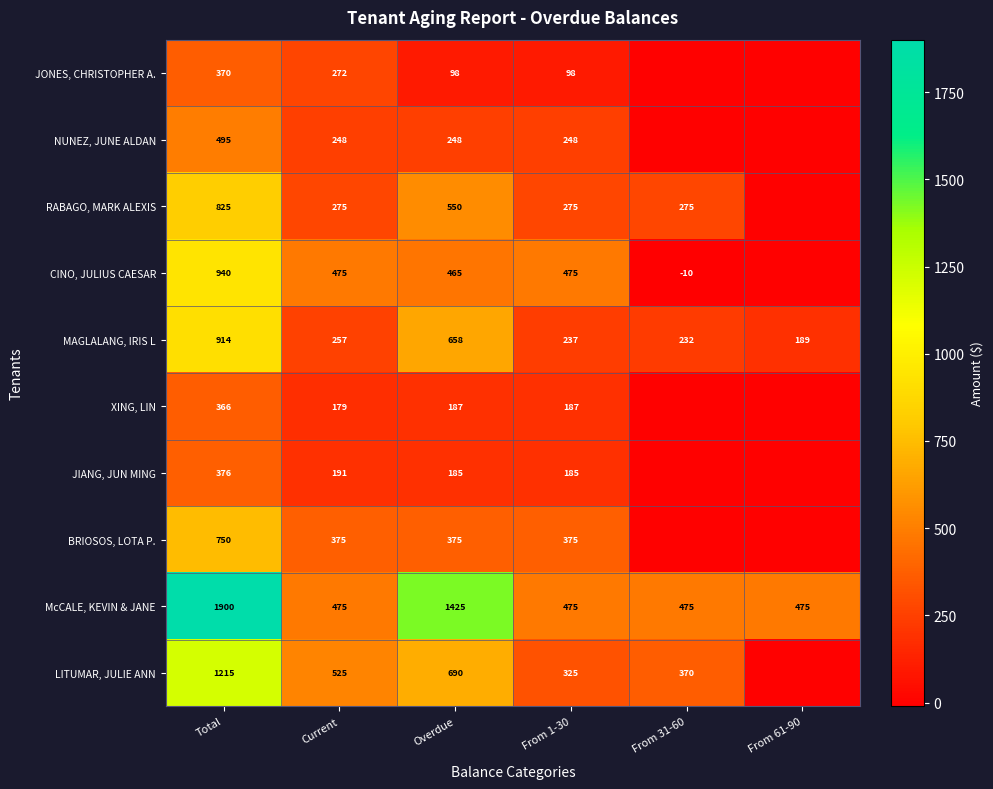

What is the sum of the JONES, CHRISTOPHER A. values at Overdue and Current?

370